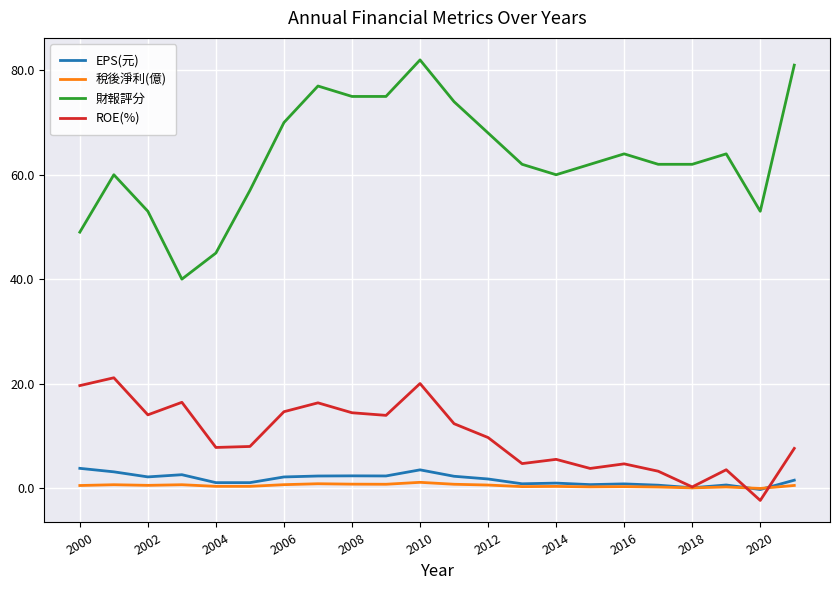

How many distinct data groups are displayed?

4